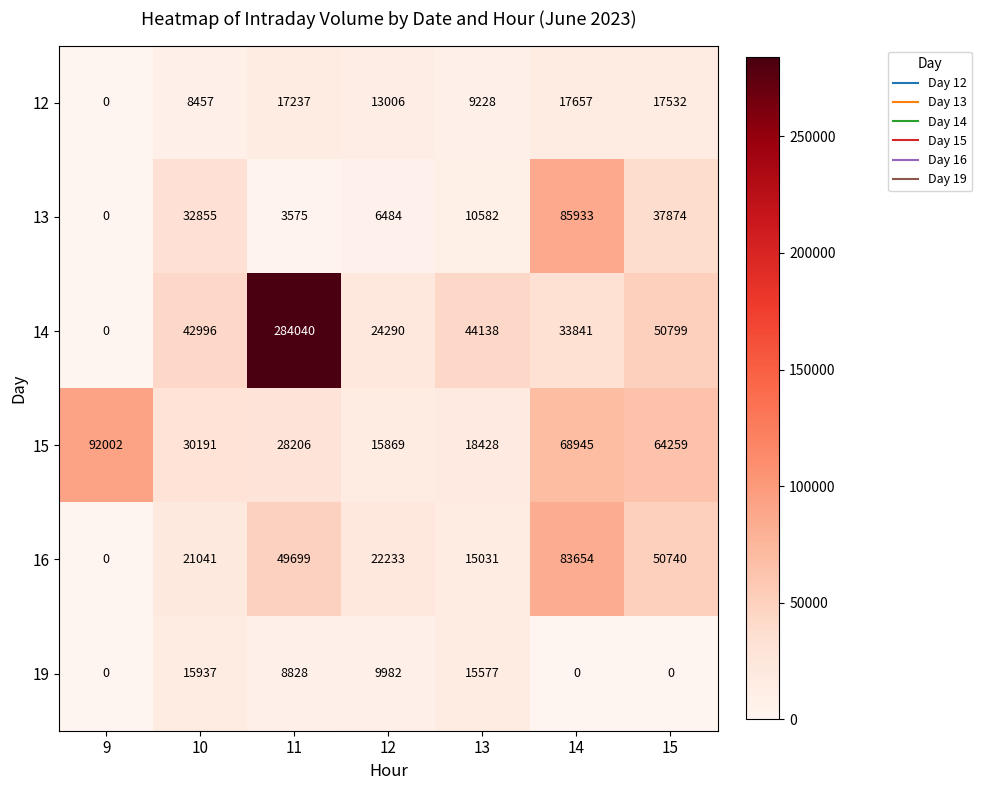

Where does the 16 series first go above 22233?

11